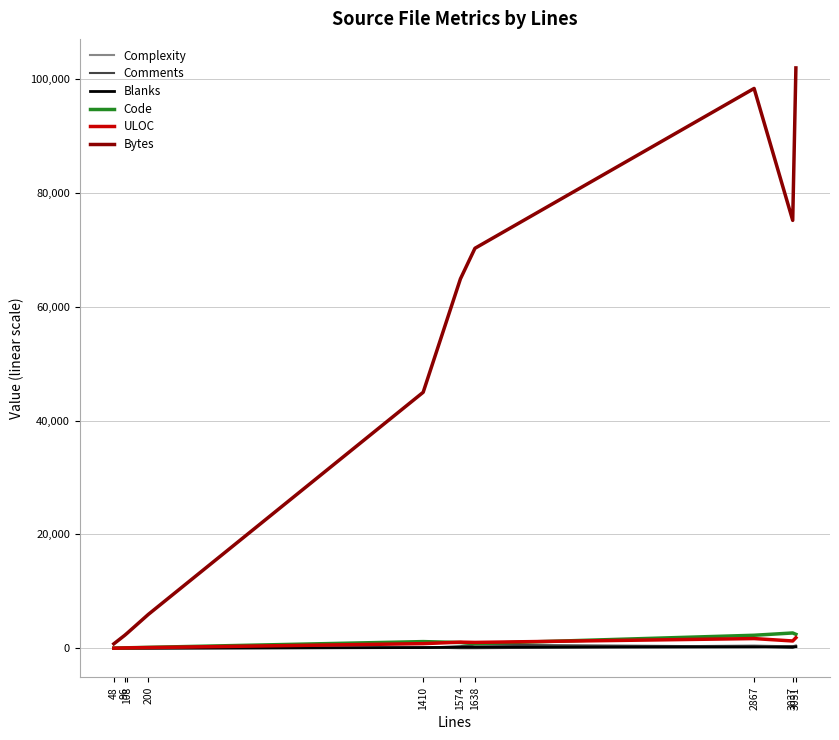

What is the total value across all series at 48?

866